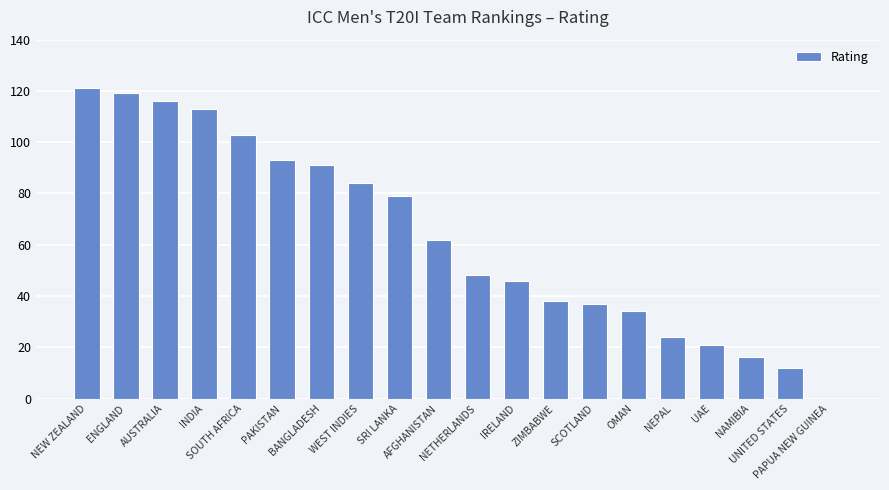

Does the chart contain stacked bars?

No